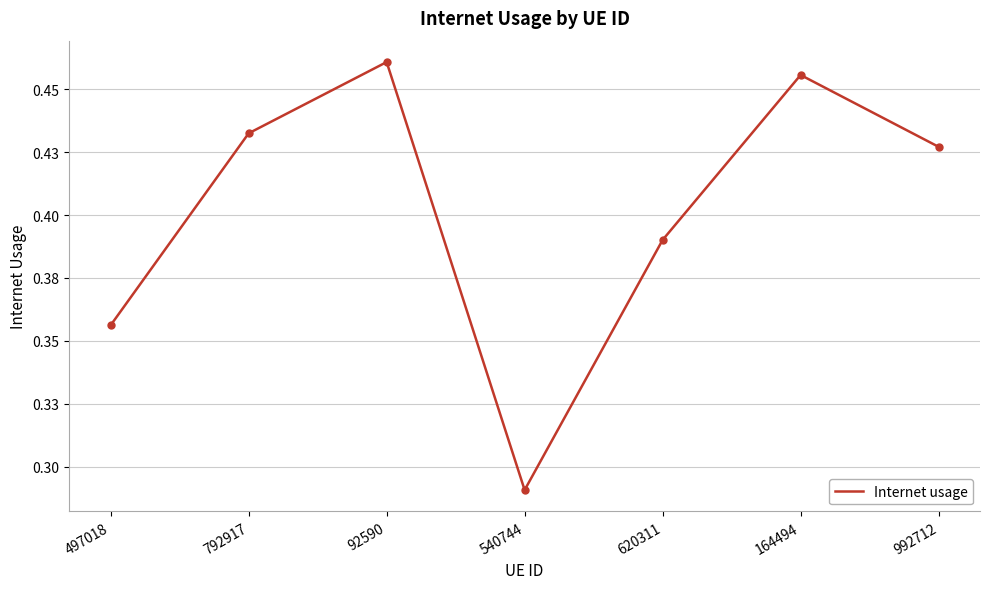

Is this an area chart (filled region under the line)?

No